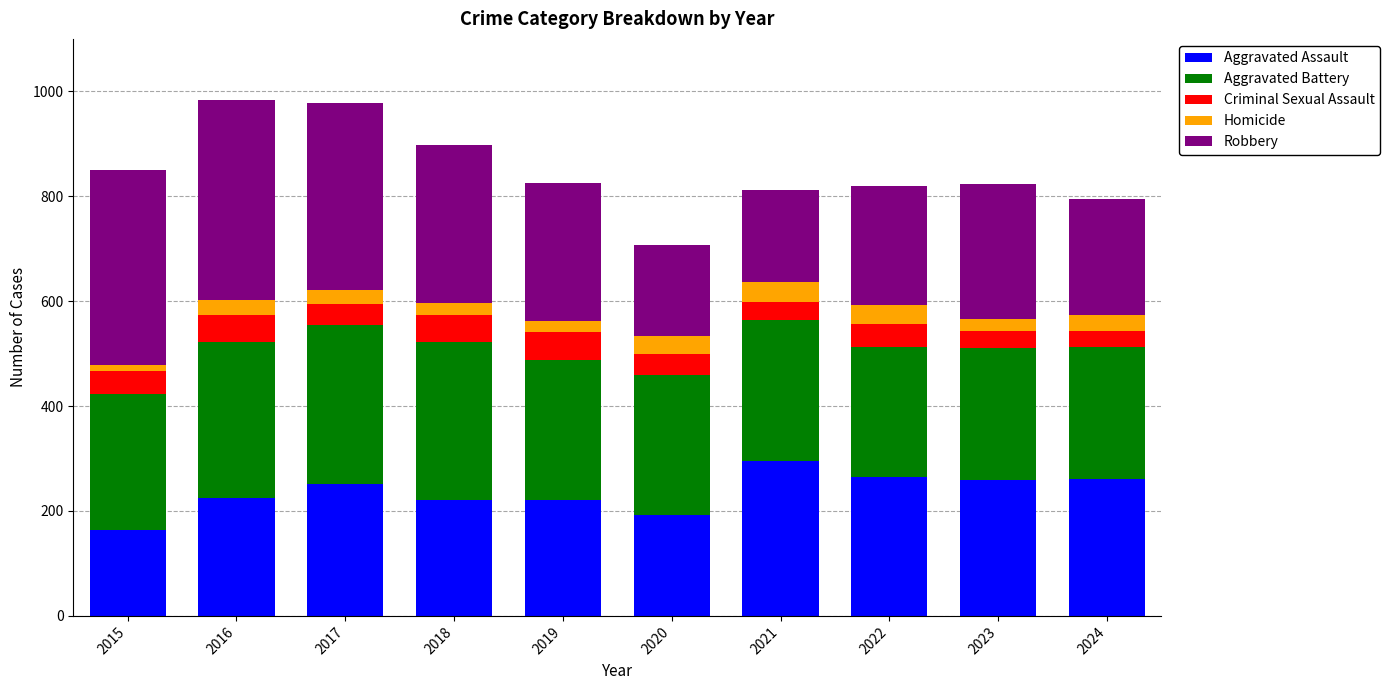

What is the average value of the Aggravated Assault series?

235